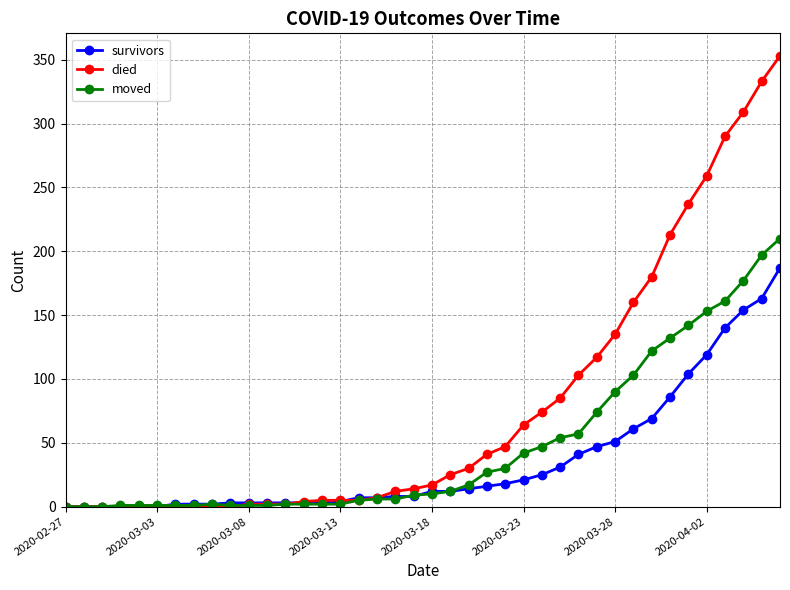

Rank the series by their average value, from lowest to highest.

survivors, moved, died